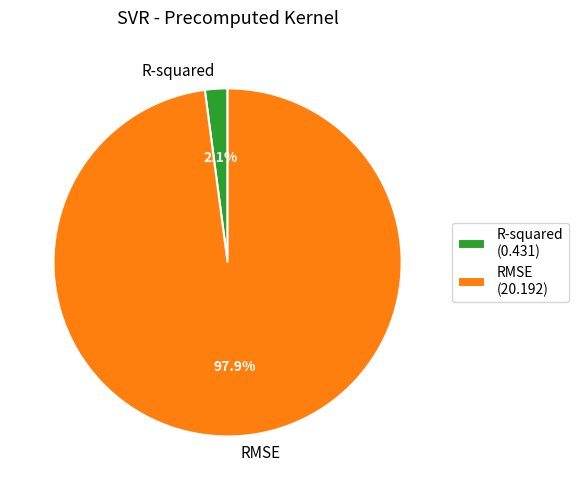

Which has a higher value, R-squared or RMSE?

RMSE